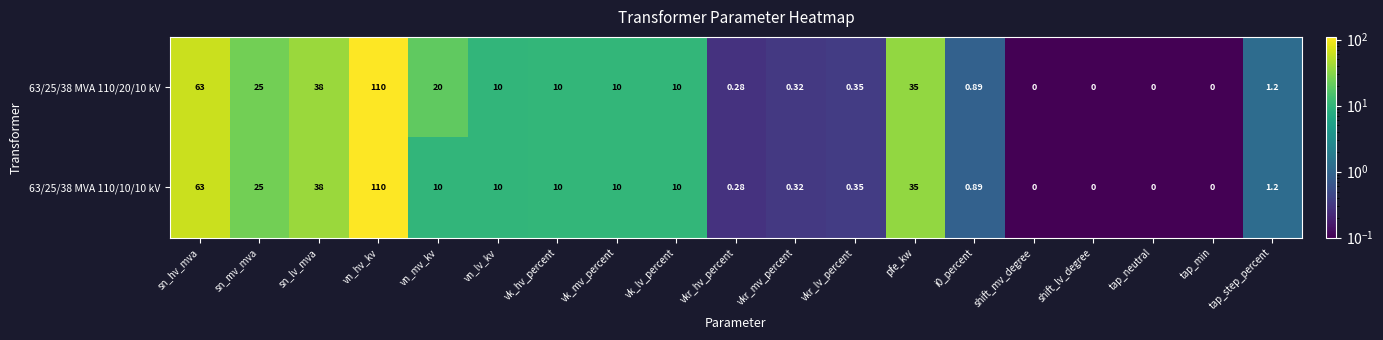

How many values in 63/25/38 MVA 110/10/10 kV are above zero?

15